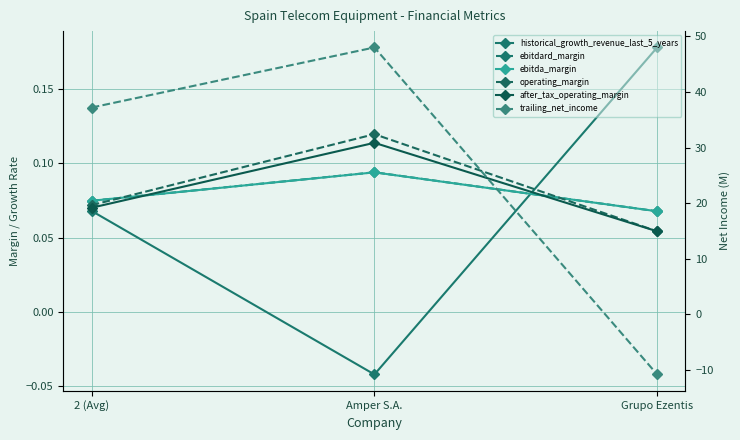

Between 2 (Avg) and Grupo Ezentis, which series saw the biggest shift?

trailing_net_income